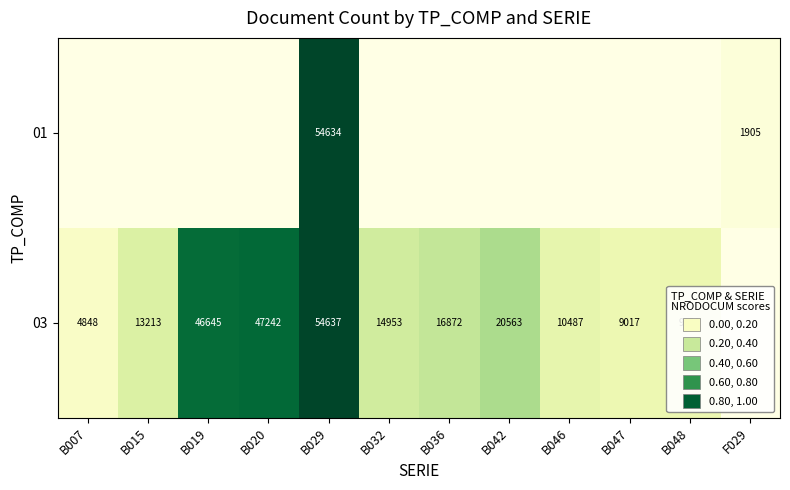

Which has a higher value, B036 or B015?

B036